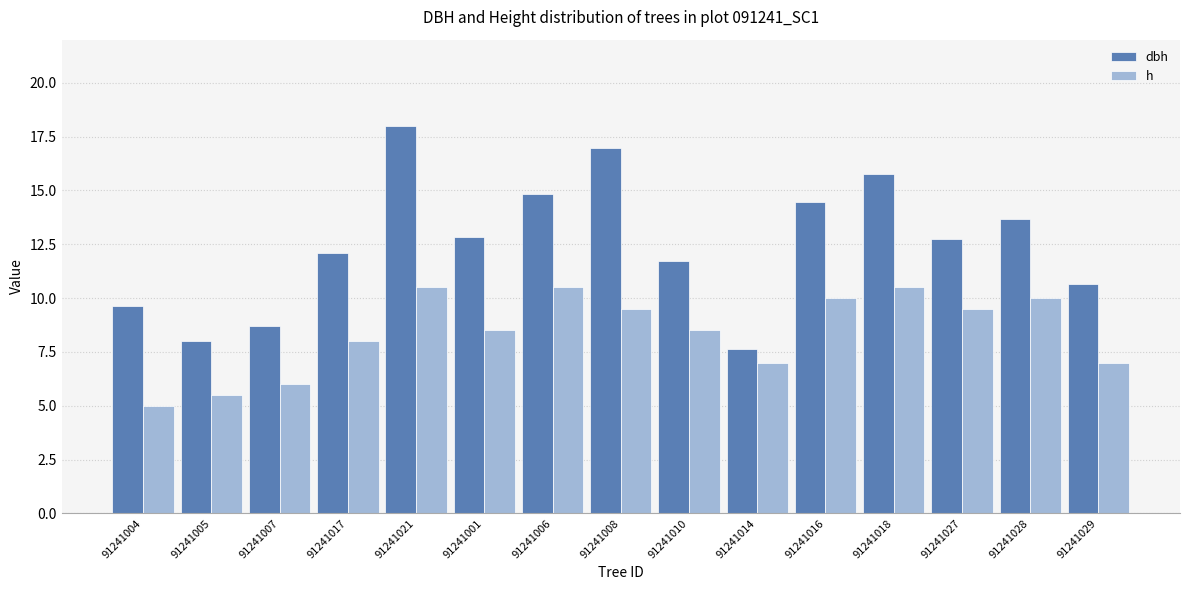

Is it true that dbh equals 4.1 at 91241014?

False